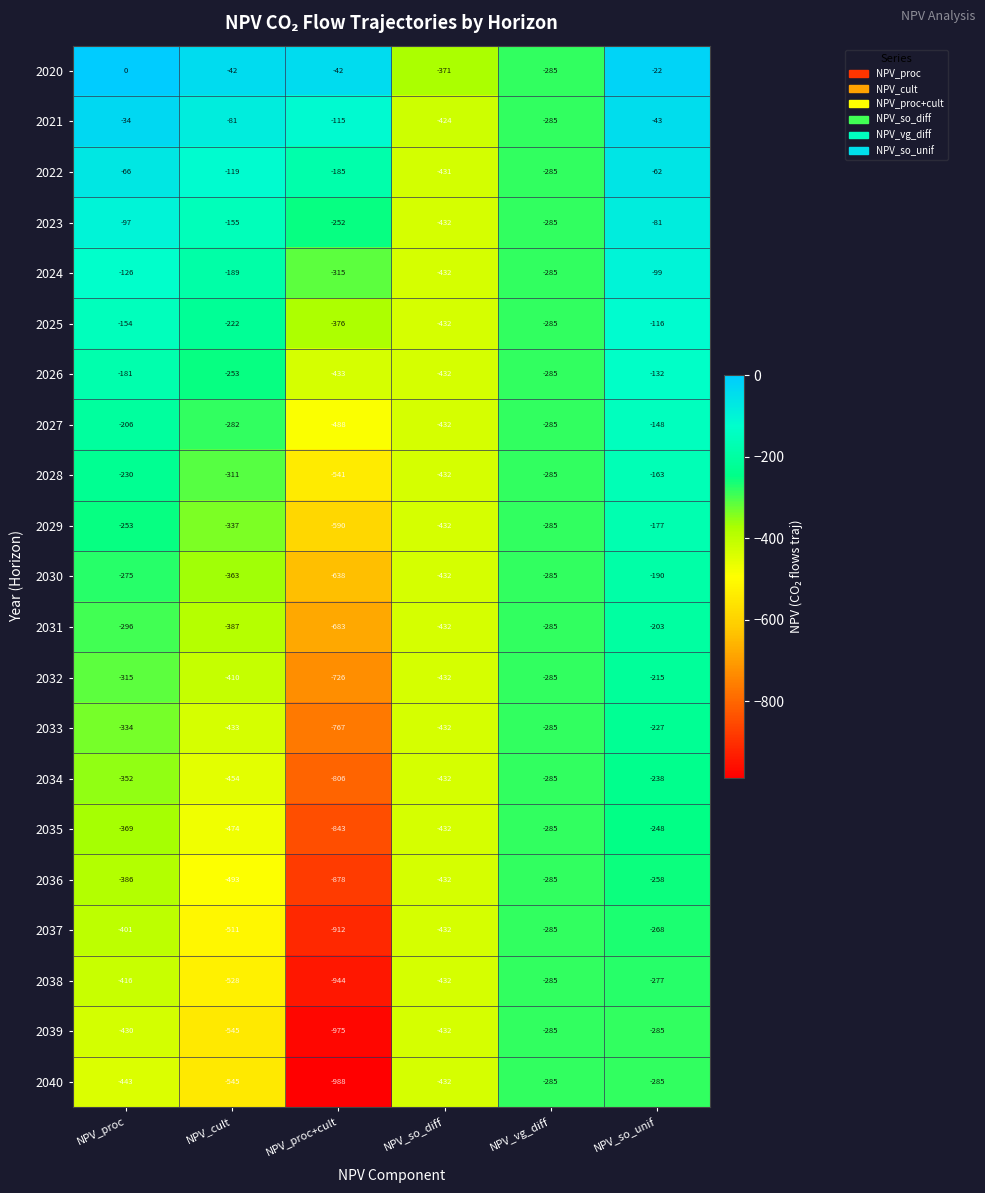

What is the approximate value of 2036 at NPV_so_diff?

-432